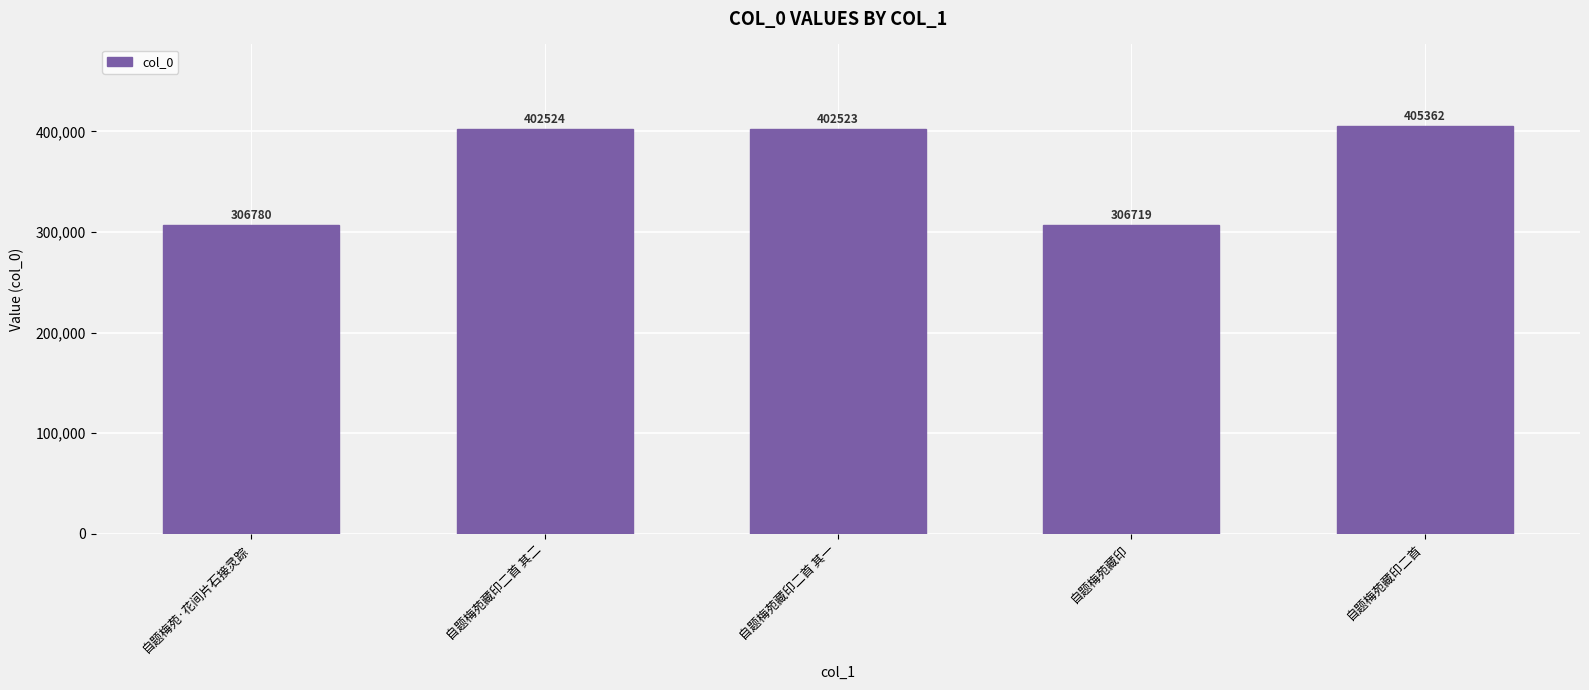

How many data points are less than 402523?

2